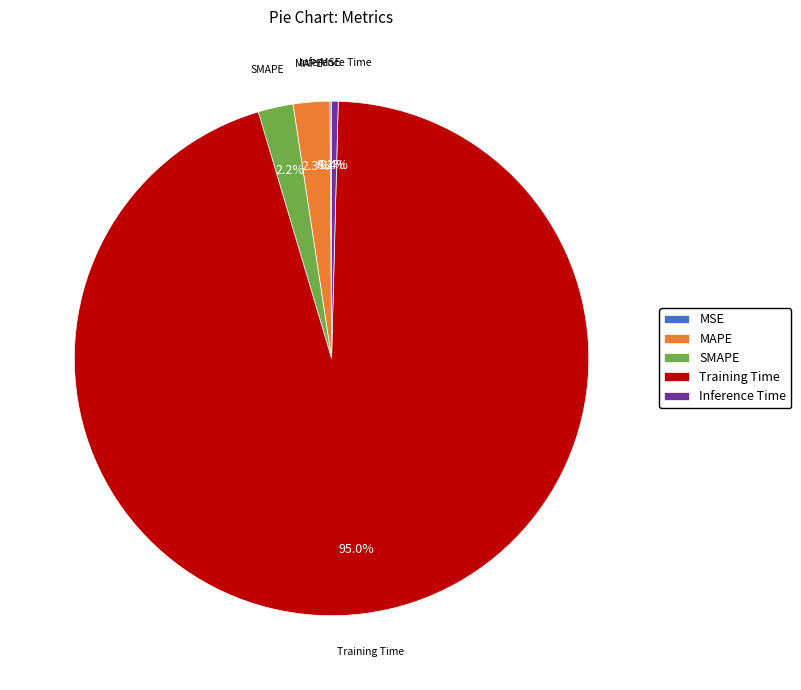

What percentage is NOT represented by MAPE?

97.7%